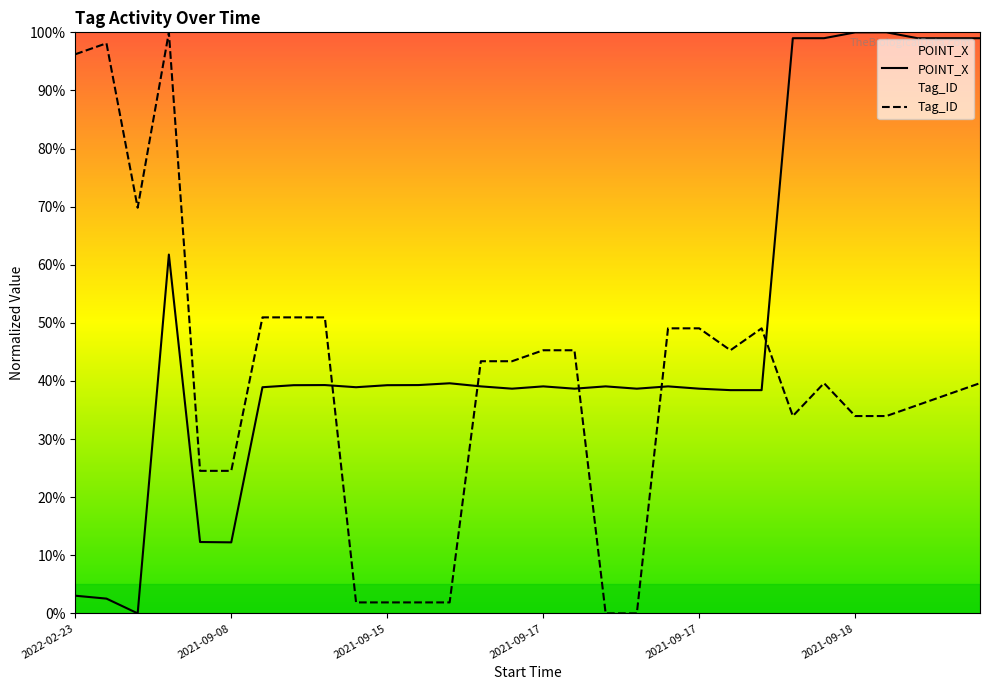

What is the label of the 3rd point from the left?

2021-09-15